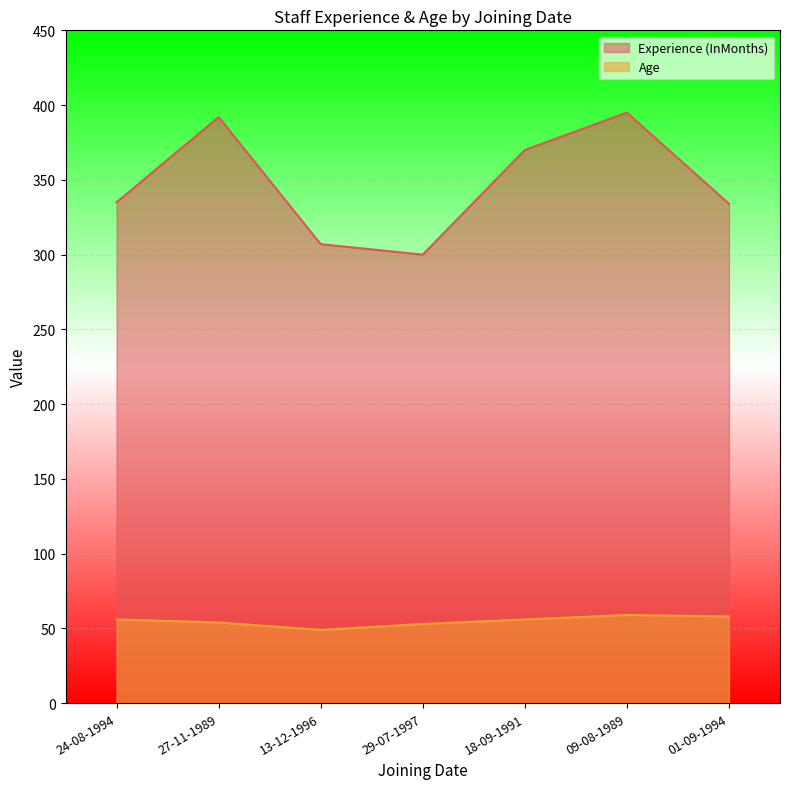

True or false: Experience (InMonths) and Age cross at least once.

False